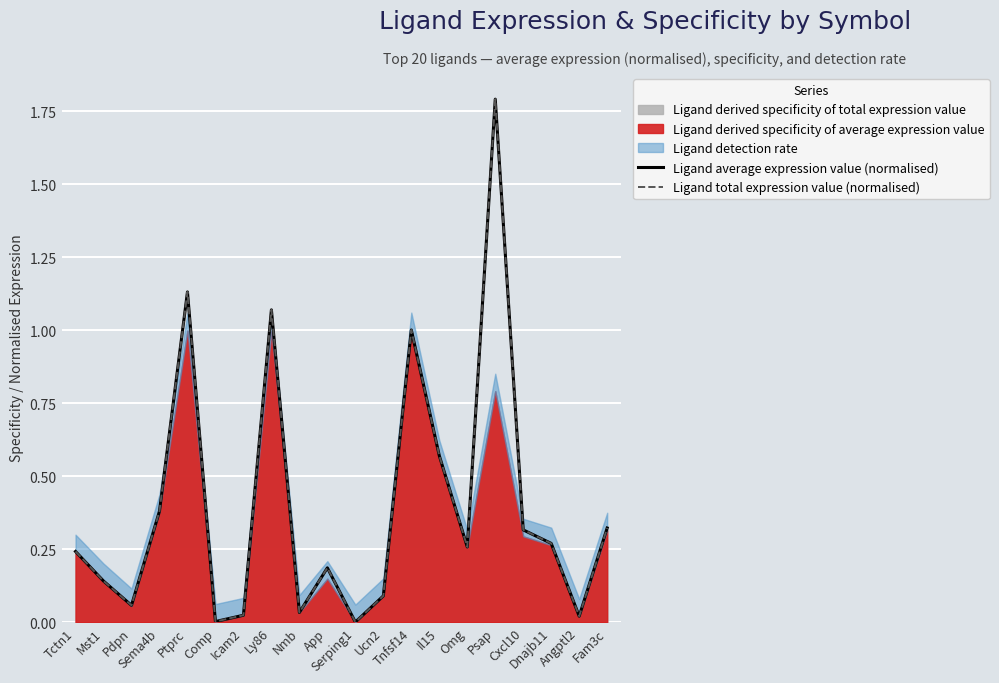

What is the difference between the maximum and minimum values in the Ligand average expression value (normalised) series?

1.8